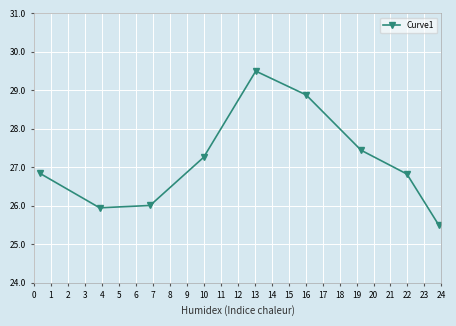

How many interior local peaks (higher than both neighbors) does the data have?

1